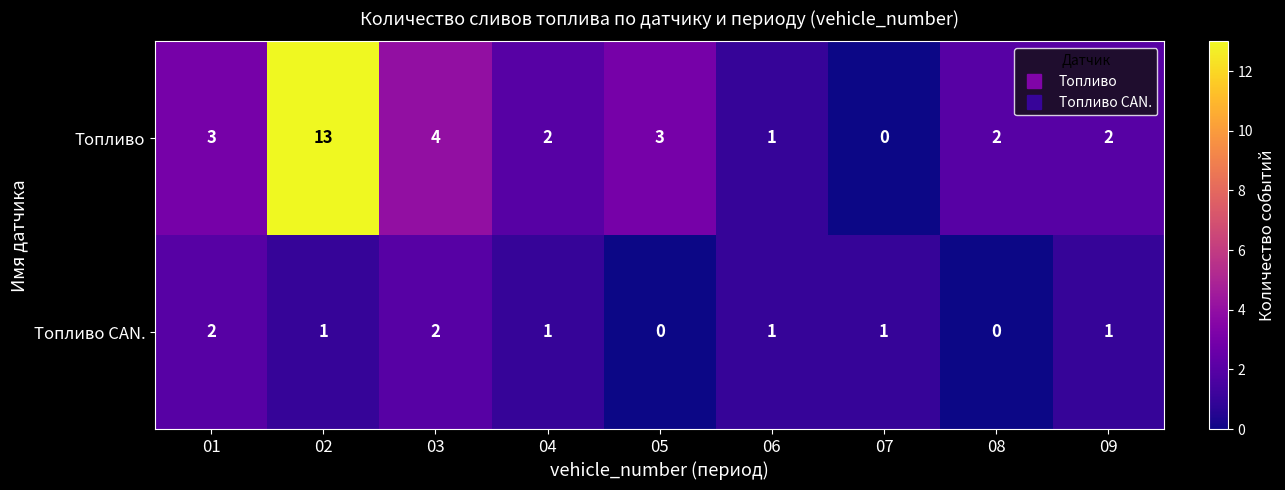

The value of Топливо at 08 is 3. True or false?

False